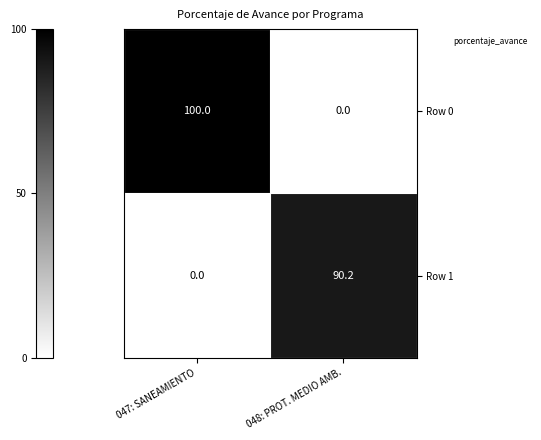

How many data points does each series have?

2